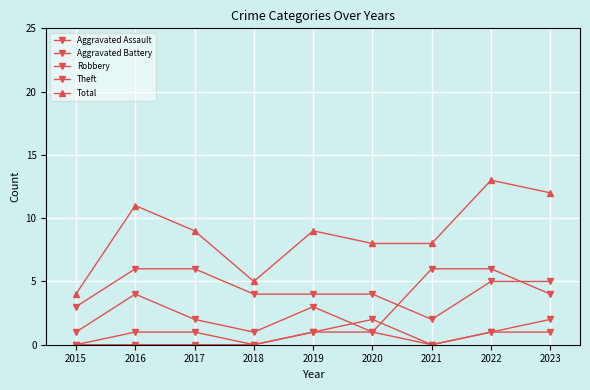

What is the greatest value displayed?

13